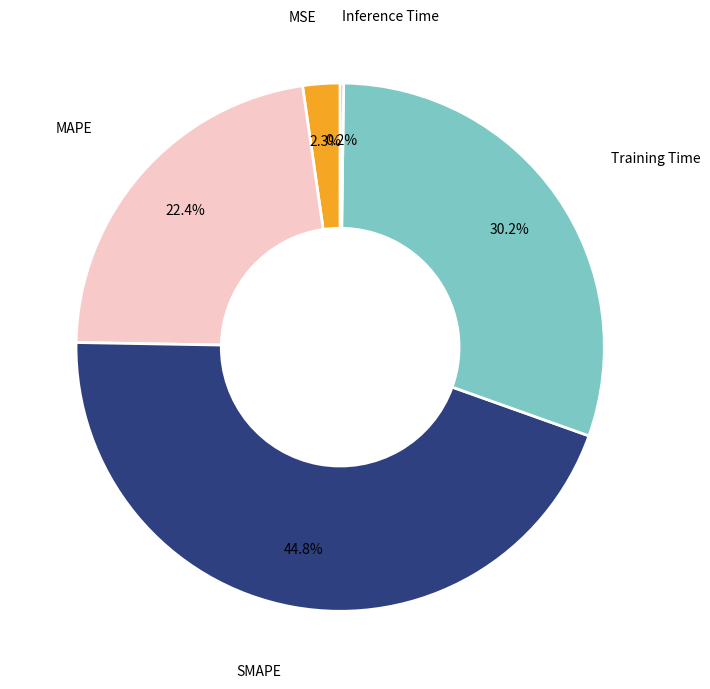

Combined, do SMAPE and Training Time account for over 50%?

Yes